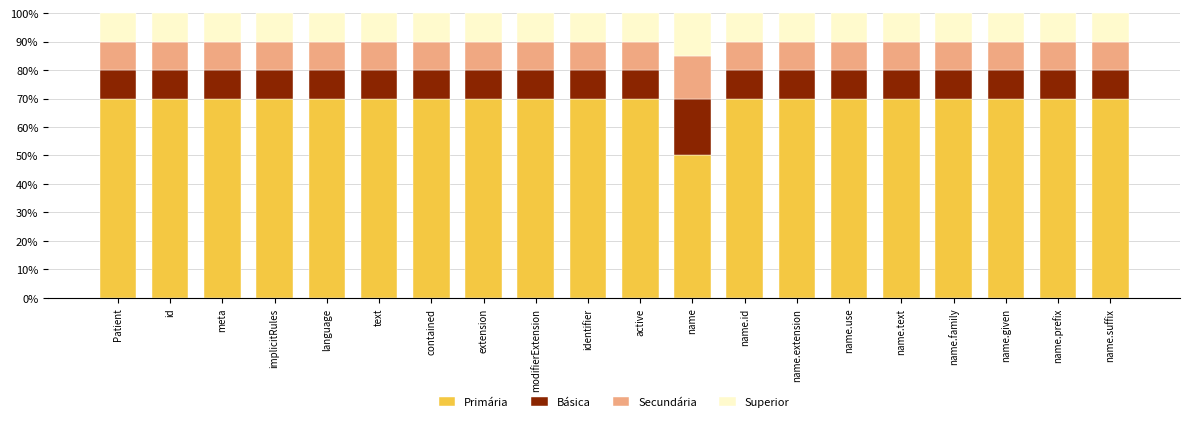

Is it true that Primária equals 70 at implicitRules?

True